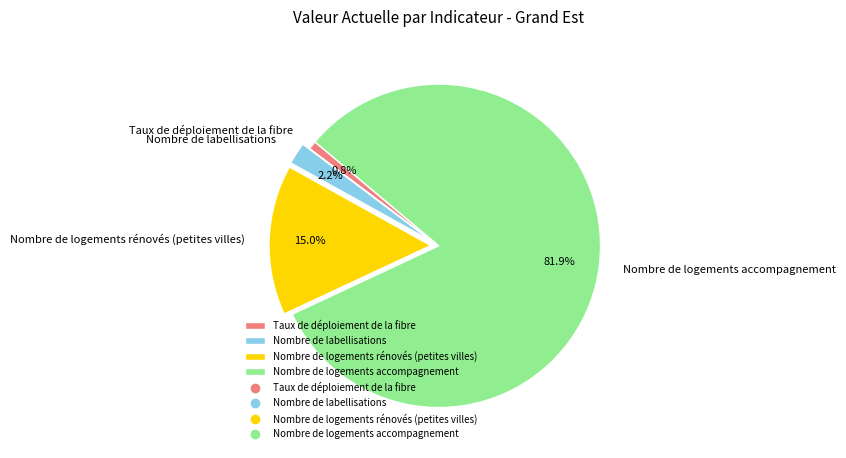

Which has a higher value, Nombre de logements accompagnement or Nombre de logements rénovés (petites villes)?

Nombre de logements accompagnement